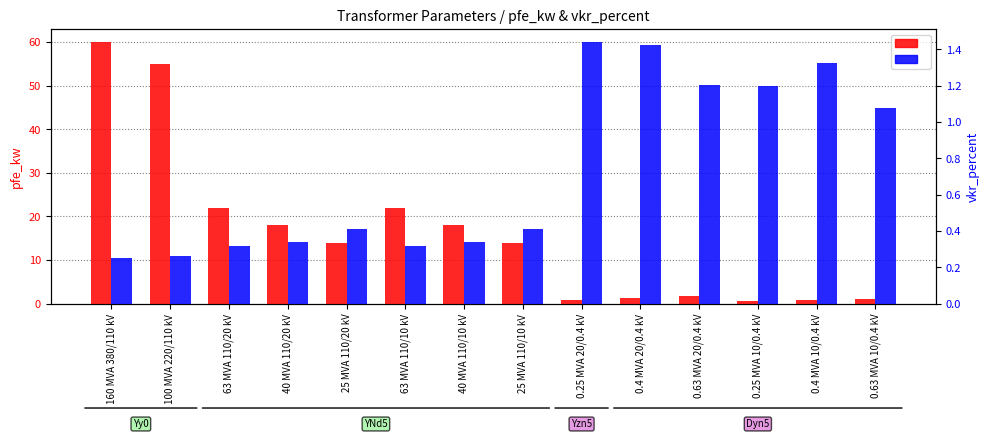

What is the label of the 8th bar from the right?

40 MVA 110/10 kV